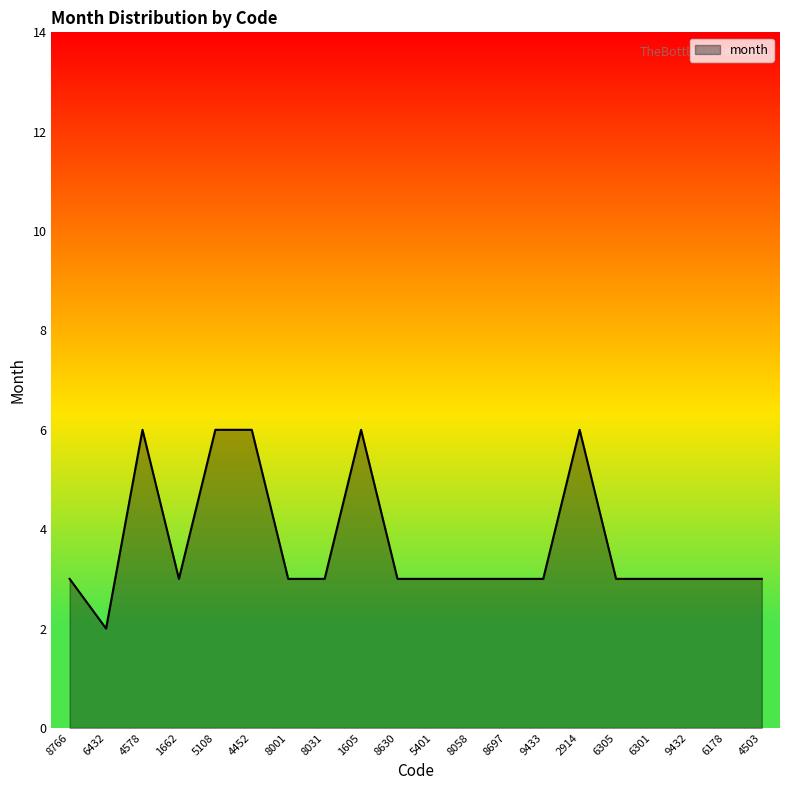

What is the maximum value shown in the chart?

6